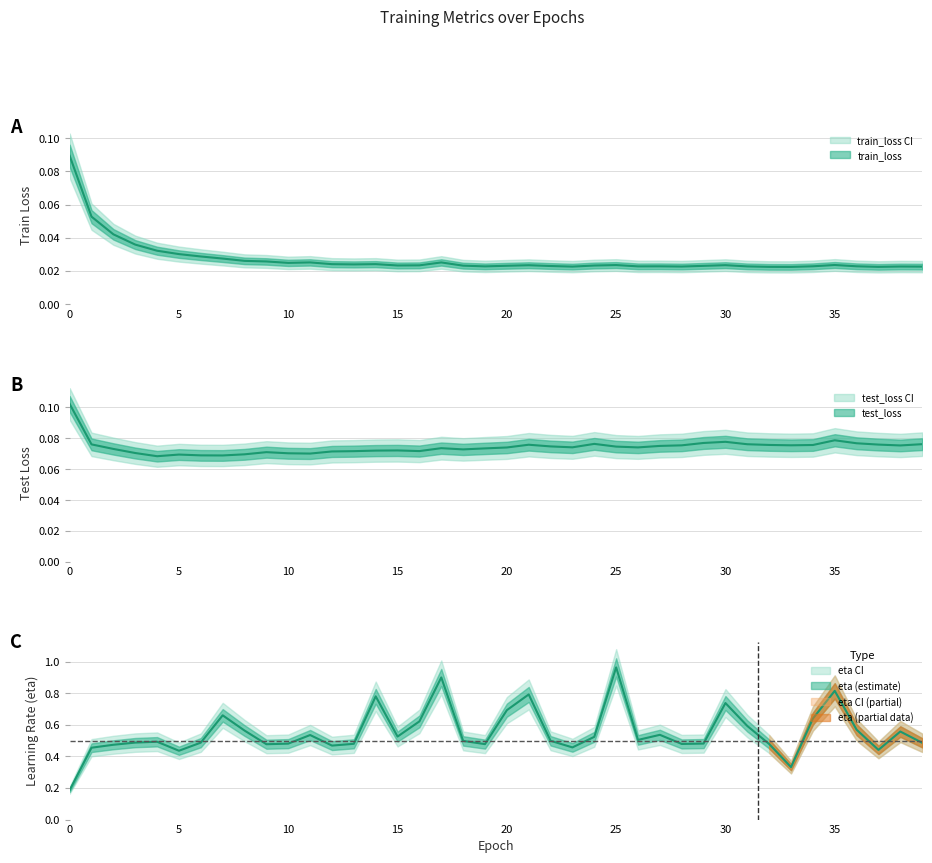

What is the average value of the test_loss series?

0.1